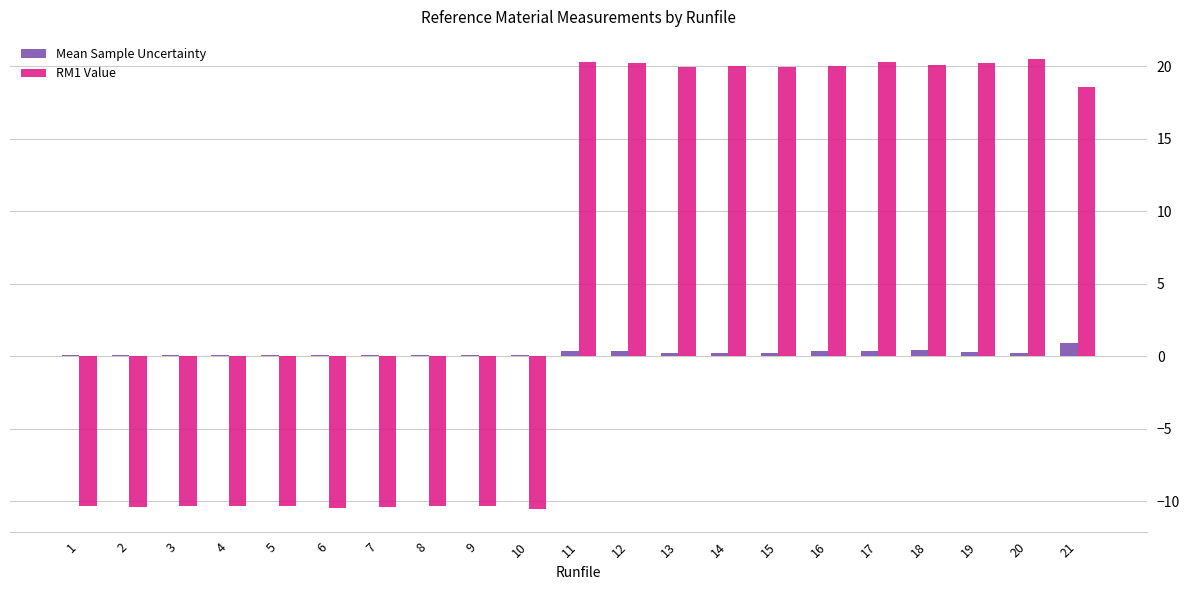

Which series has the largest total across all categories?

RM1 Value